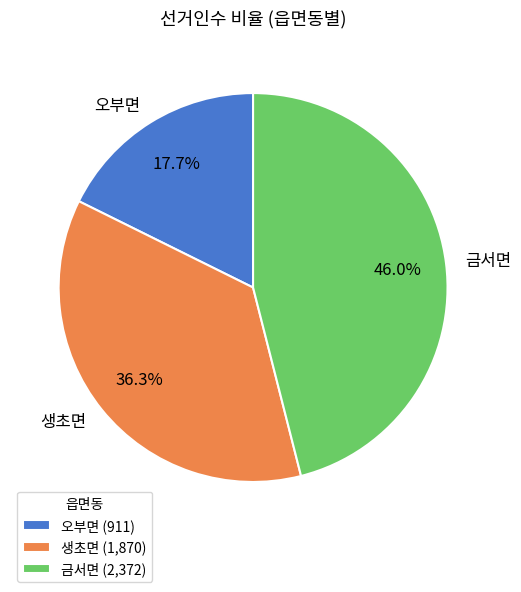

Which category has the biggest portion of the pie?

금서면